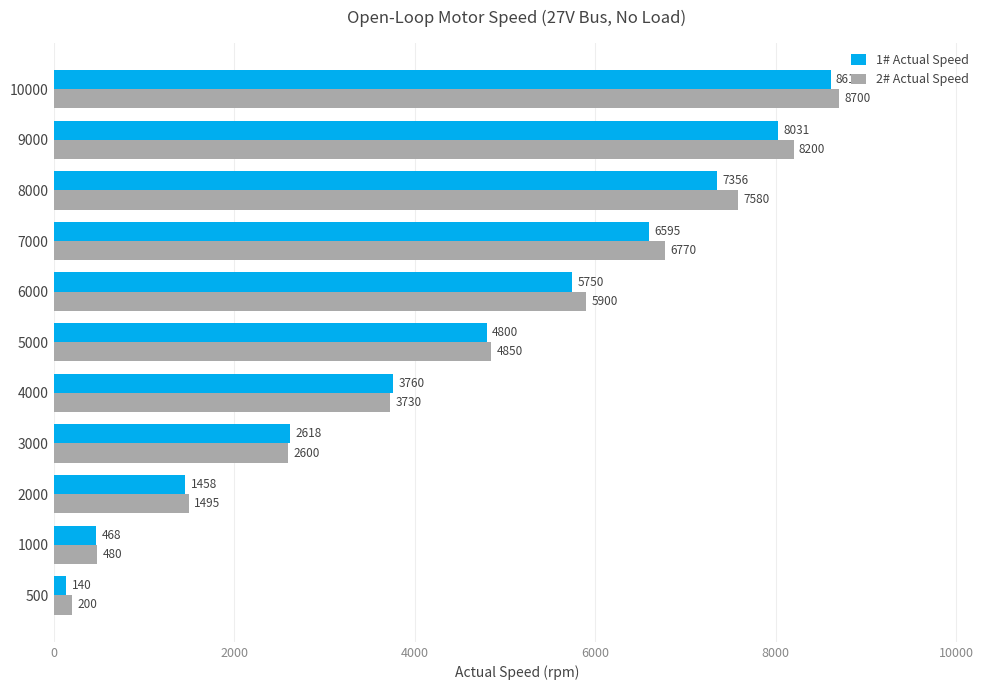

What is the sum of all 2# Actual Speed values?

50505